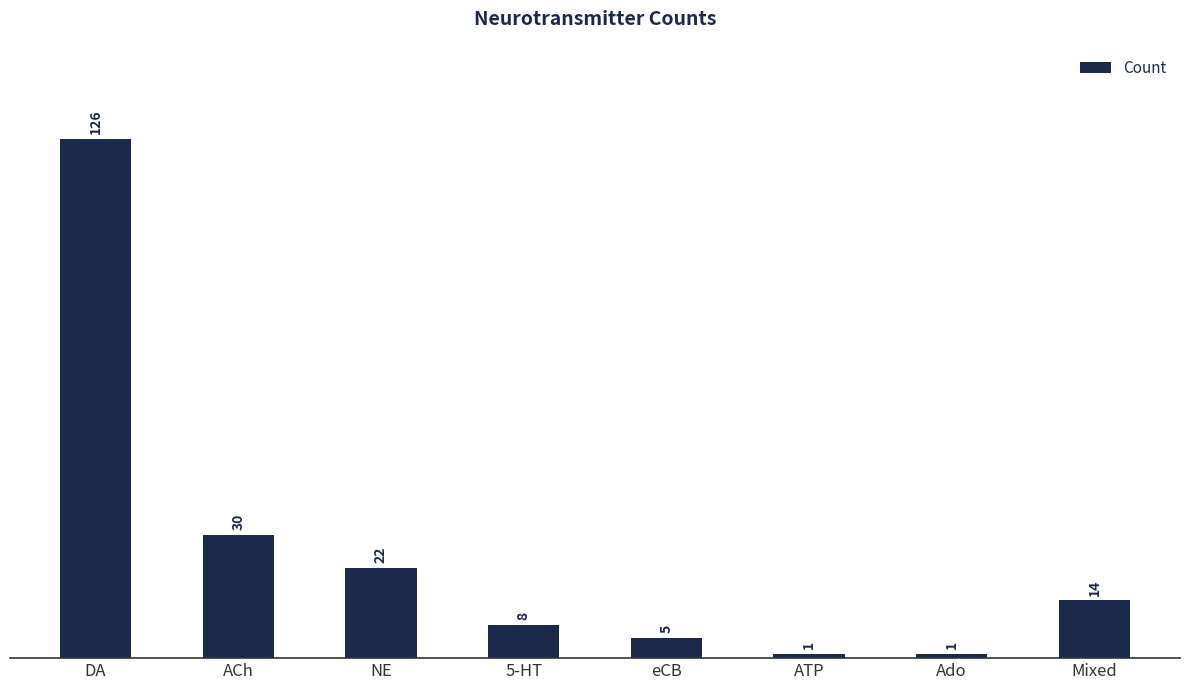

Reading left to right, list all the values displayed in this chart.

DA=126	ACh=30	NE=22	5-HT=8	eCB=5	ATP=1	Ado=1	Mixed=14